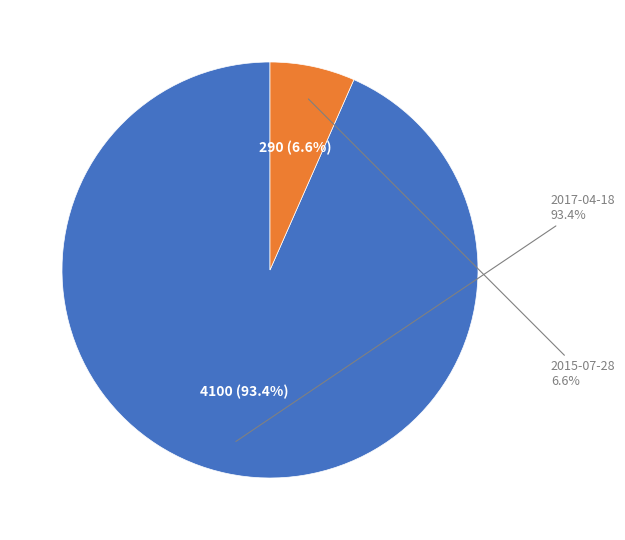

How many slices are in this pie chart?

2